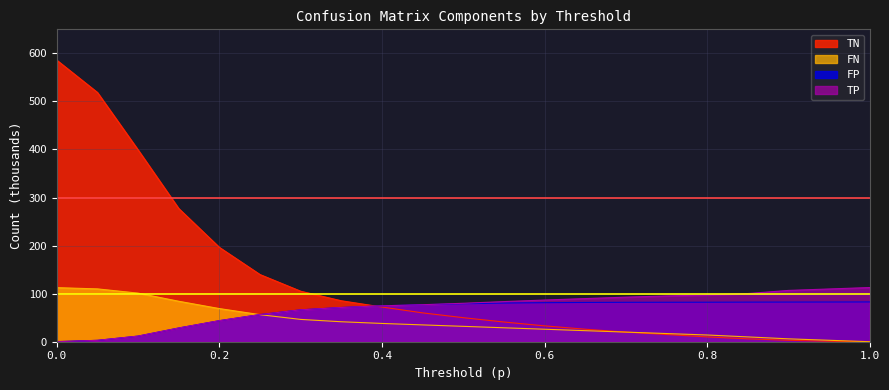

Reading left to right, transcribe all the data shown in this chart.

TN: 585.8	518.6	399.1	277.1	196.3	139.7	105.1	85.2	72.2	60.0	50.0	41.0	33.0	26.0	20.0	15.0	10.0	6.0	3.0	1.0	0.0
FP: 0.2	2.8	11.7	28.6	43.8	56.5	66.3	71.2	74.7	77.0	79.0	80.5	81.2	81.7	82.0	82.1	82.2	82.4	82.5	82.6	82.8
FN: 112.5	109.9	101.1	84.2	68.9	56.3	46.4	41.5	38.0	35.0	32.0	29.0	26.0	23.0	20.0	17.0	14.0	10.0	6.0	3.0	0.0
TP: 0.0	2.9	11.7	28.6	43.8	56.5	66.3	71.2	74.7	77.0	80.0	83.5	86.8	89.8	92.8	95.3	97.3	100.3	106.8	109.8	112.8